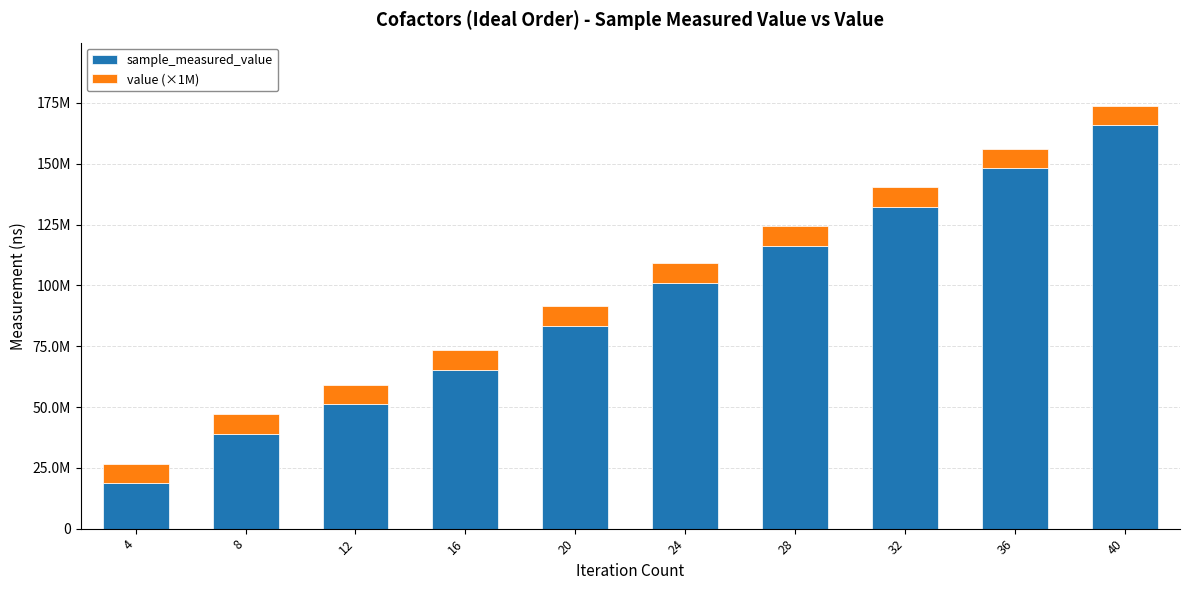

Are the bars horizontal?

No